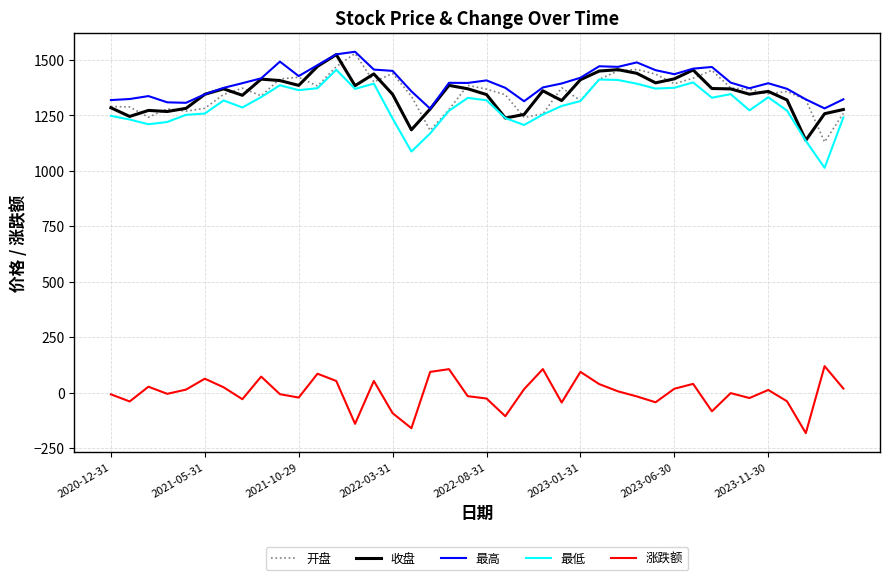

True or false: 涨跌额 has more than 0 interior local peaks.

True